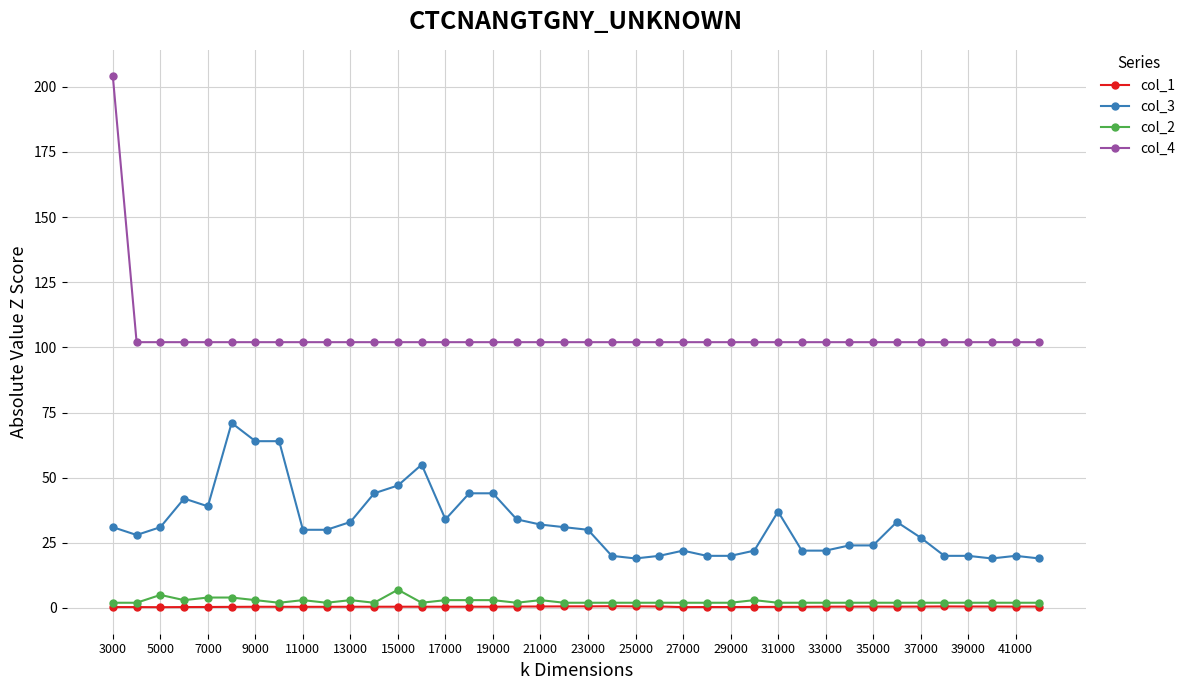

List the series in order of their peak value, highest first.

col_4, col_3, col_2, col_1